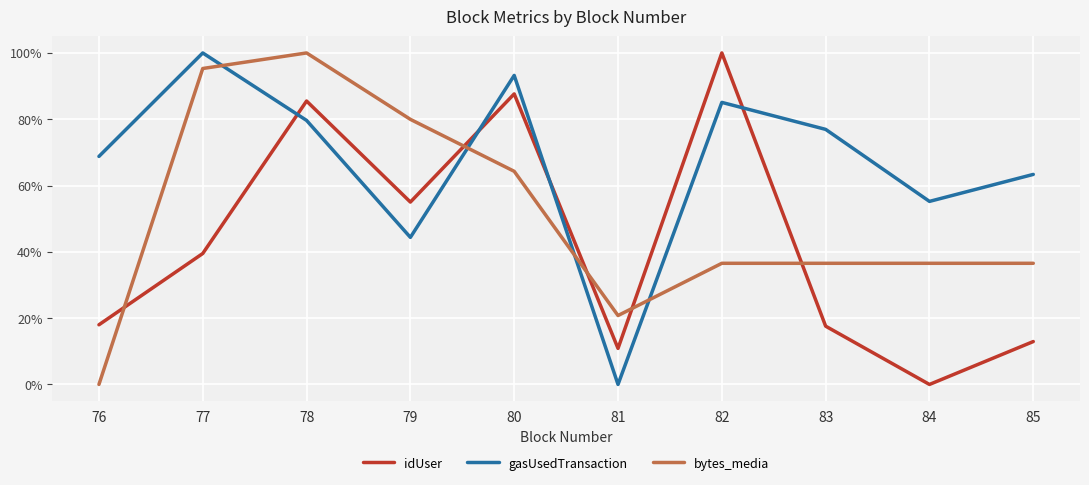

What value does the bytes_media series have at 83?

36.5